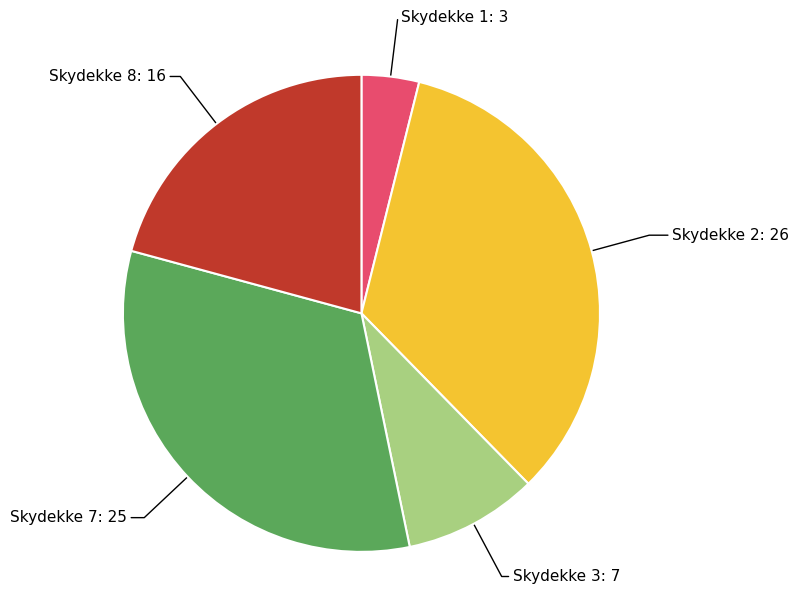

Between Skydekke 2 and Skydekke 3, which is larger?

Skydekke 2